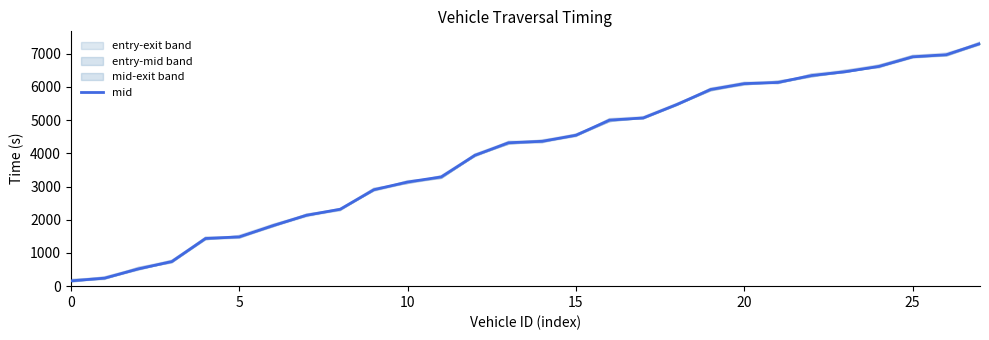

Where is the data nearest to the value 3731?

12